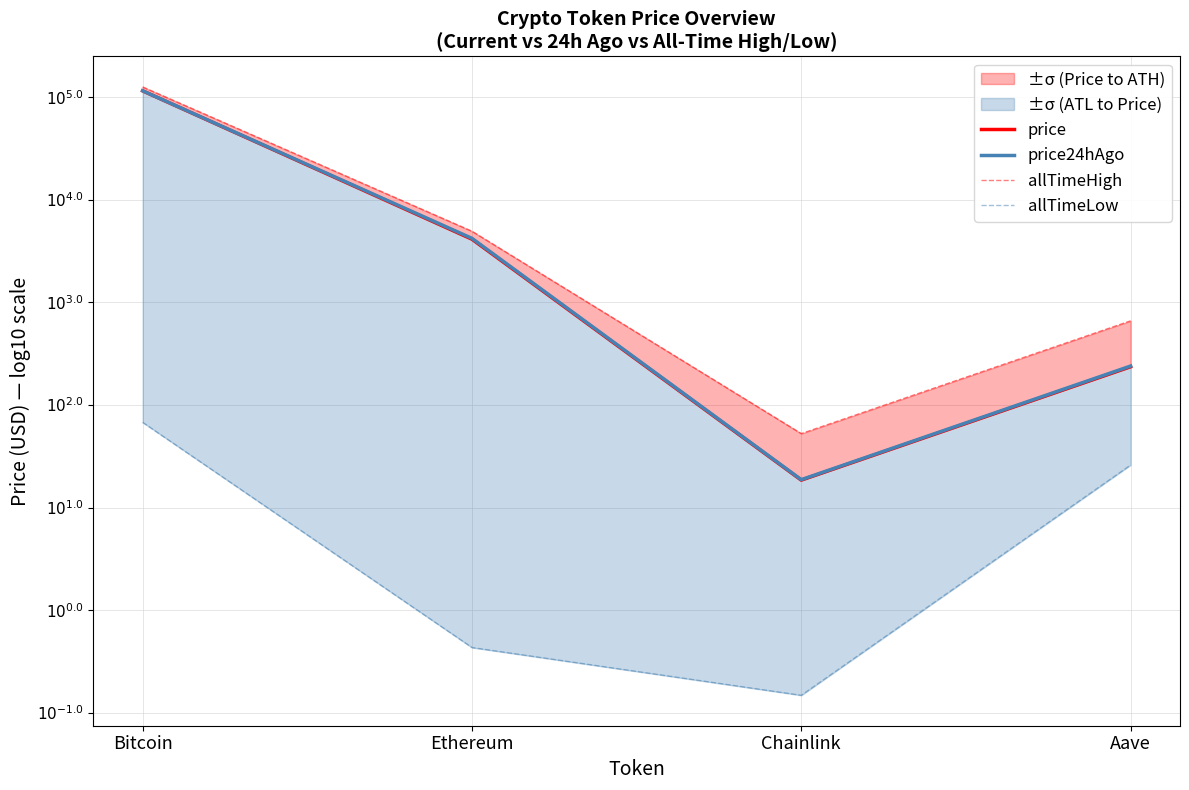

Rank the categories by allTimeLow value from highest to lowest.

Bitcoin, Aave, Ethereum, Chainlink